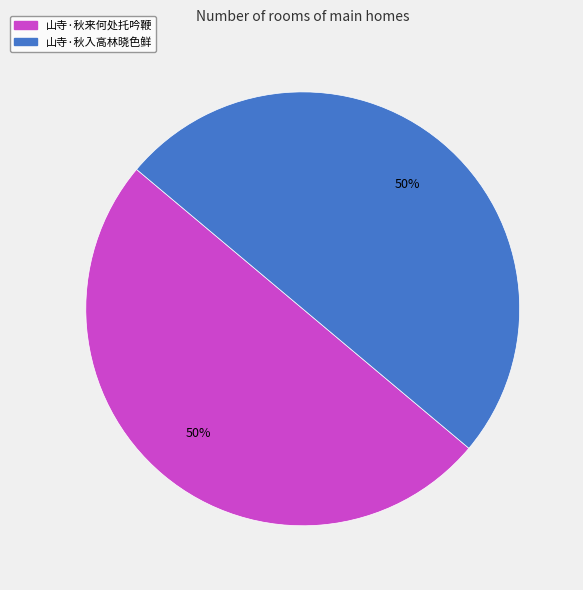

What percentage is the 山寺·秋入高林晓色鲜 slice, to the nearest percent?

50%